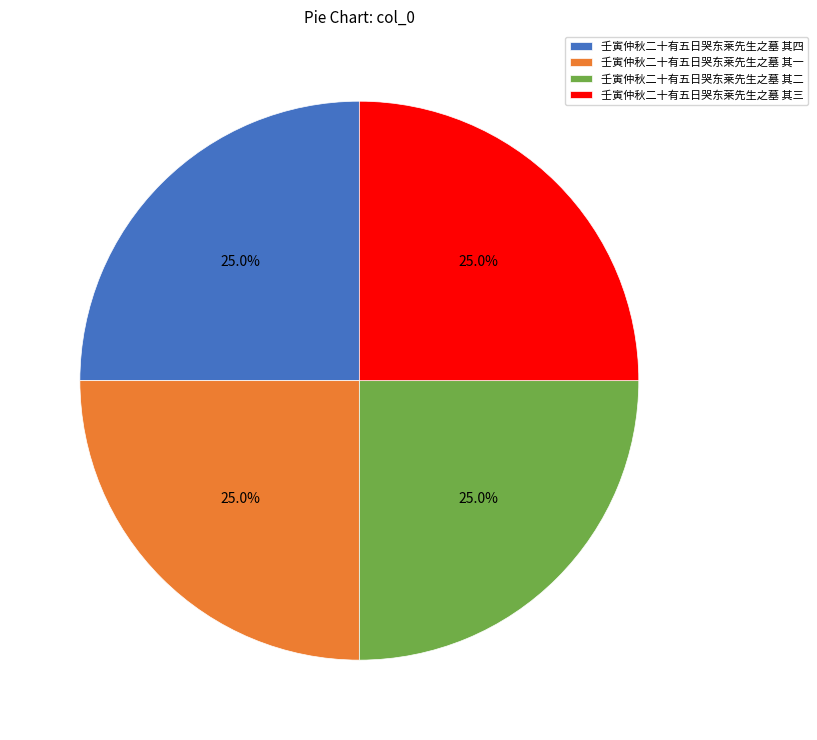

To the nearest percent, what portion does 壬寅仲秋二十有五日哭东莱先生之墓 其一 represent?

25%